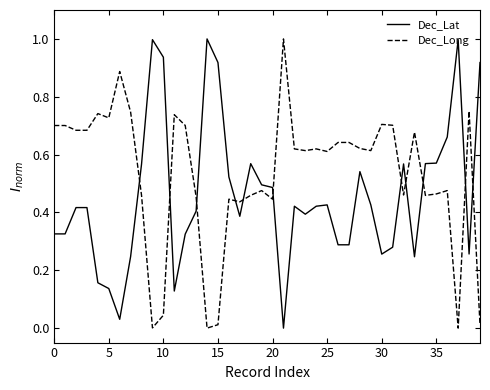

Which series has the largest total across all categories?

Dec_Long